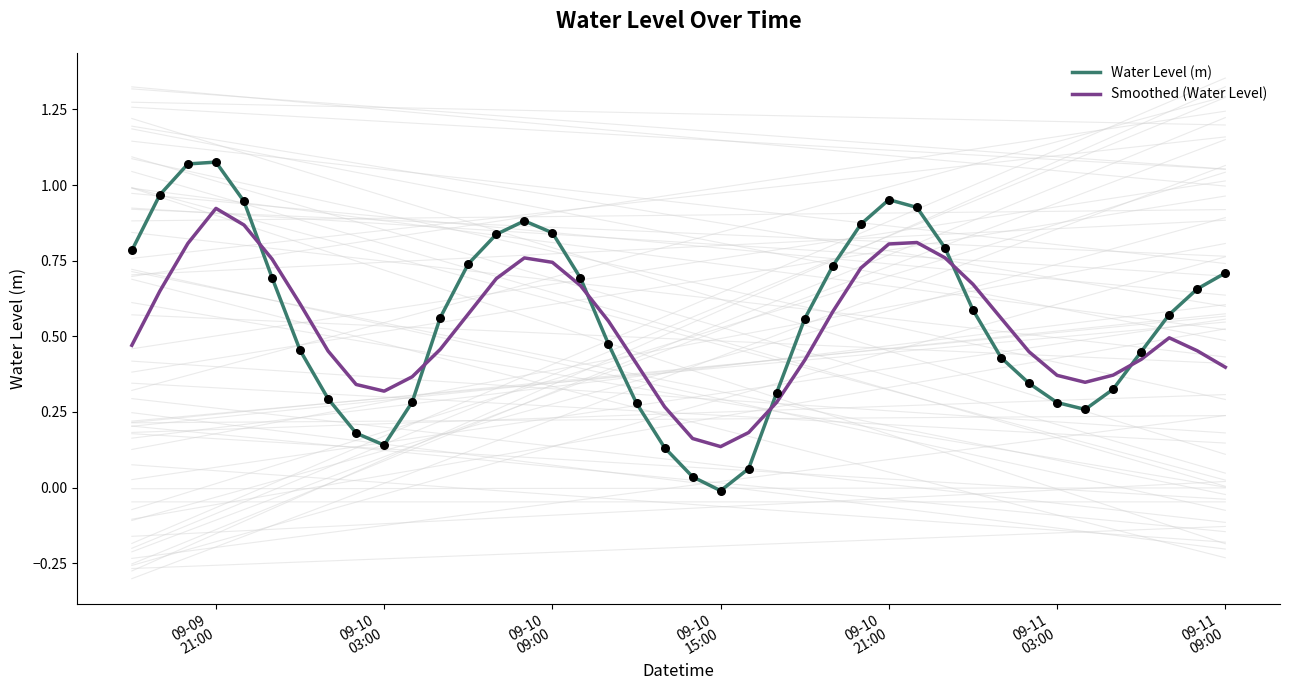

Which series has the largest range (max minus min)?

Water Level (m)